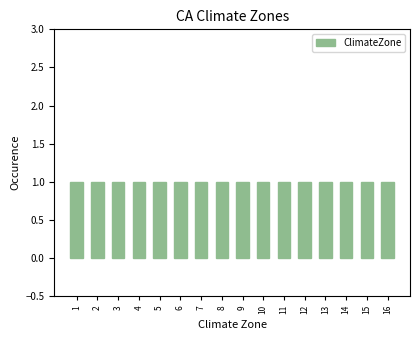

Reading left to right, transcribe this chart: for each bar, give the range it covers on the x-axis and its height. The values are not printed on the chart, so give them approximately, as read against the axis.

0.5 to 1.5: 1
1.5 to 2.5: 1
2.5 to 3.5: 1
3.5 to 4.5: 1
4.5 to 5.5: 1
5.5 to 6.5: 1
6.5 to 7.5: 1
7.5 to 8.5: 1
8.5 to 9.5: 1
9.5 to 10.5: 1
10.5 to 11.5: 1
11.5 to 12.5: 1
12.5 to 13.5: 1
13.5 to 14.5: 1
14.5 to 15.5: 1
15.5 to 16.5: 1